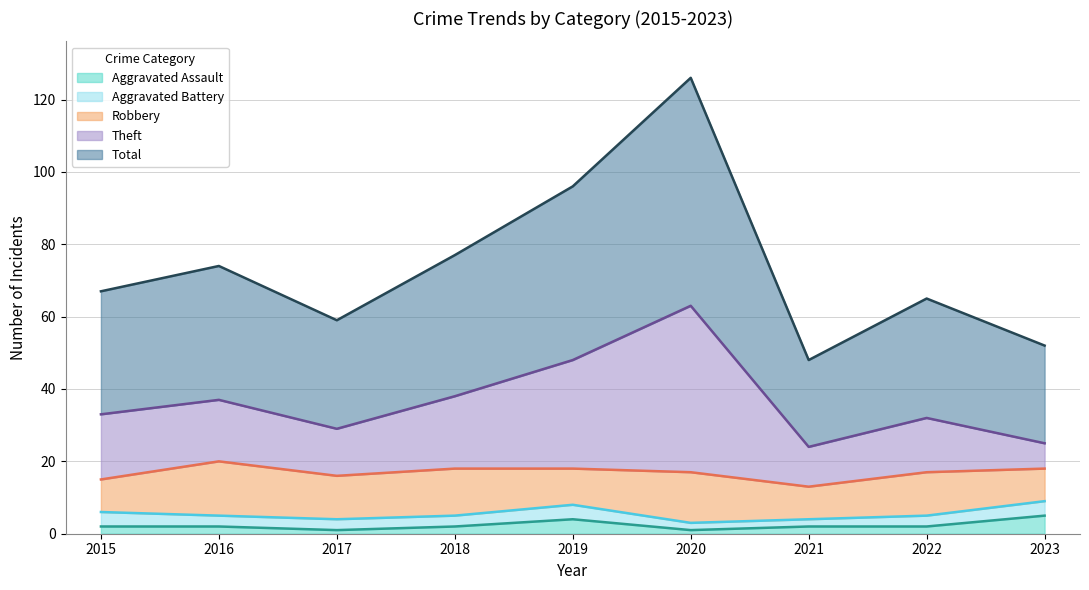

True or false: Aggravated Assault and Total intersect in this chart.

False